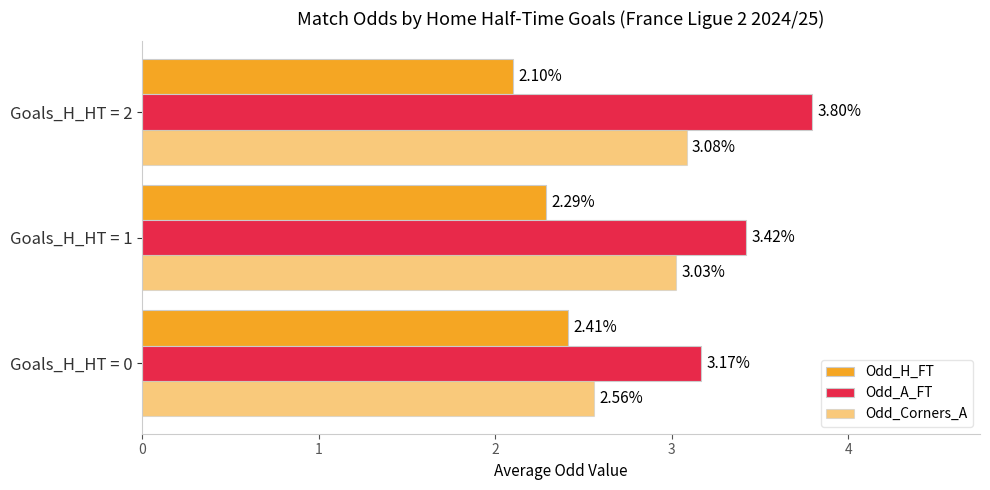

What is the difference between the maximum and minimum values in the Odd_H_FT series?

0.3